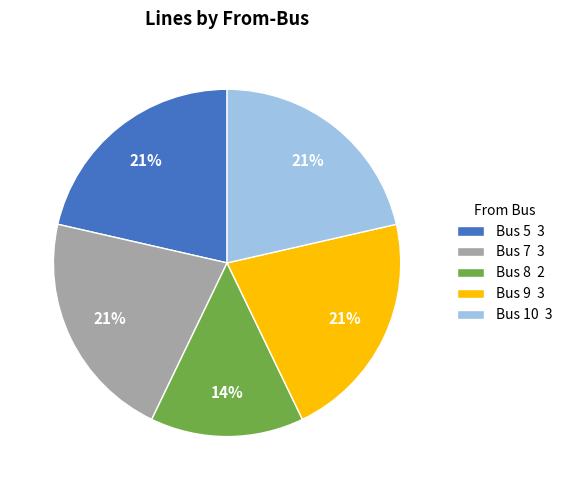

What is the ratio of the value at Bus 8 to the value at Bus 5?

0.7